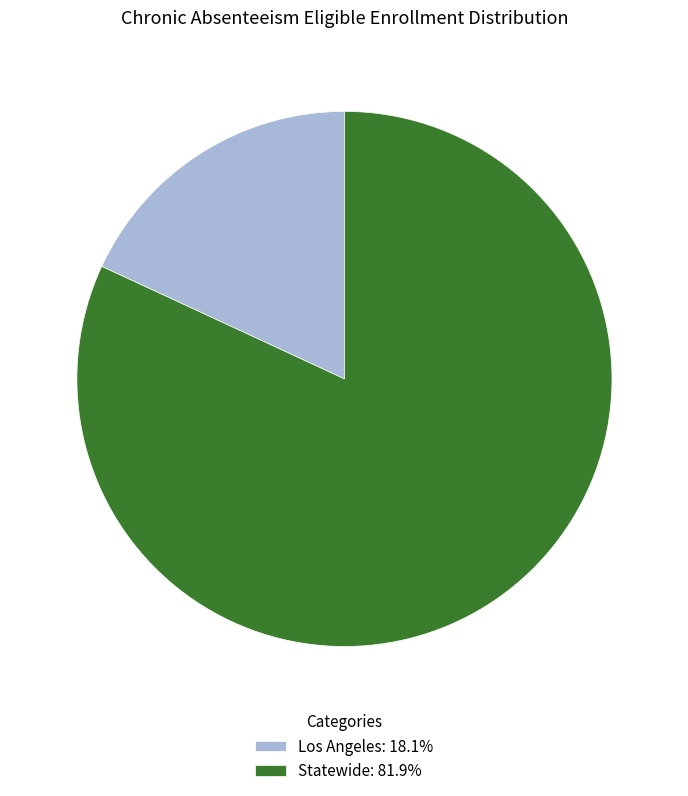

Which category accounts for the majority?

Statewide